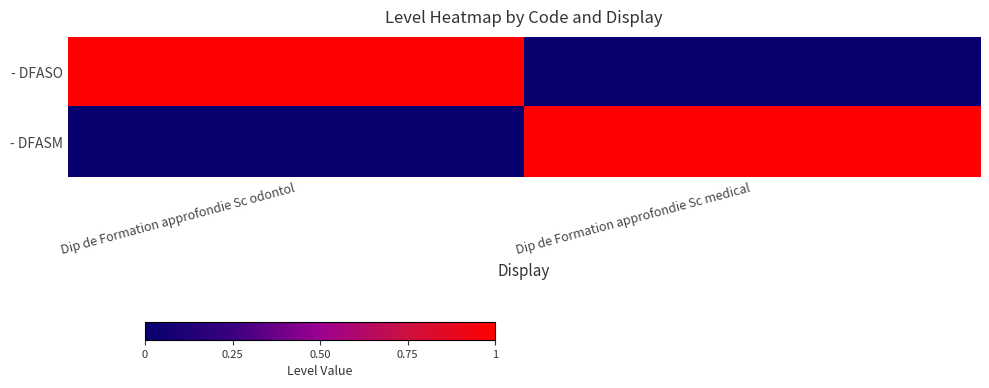

How many series are shown in this chart?

2